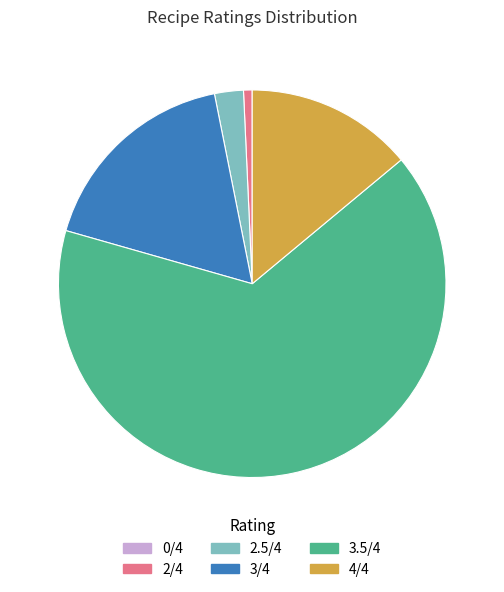

What is the ratio of the value at 4/4 to the value at 2.5/4?

5.8